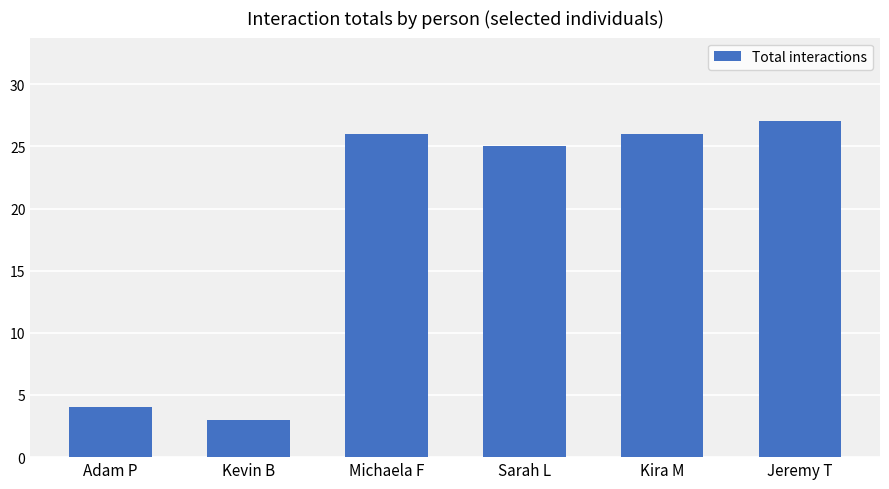

What is the greatest value displayed?

27